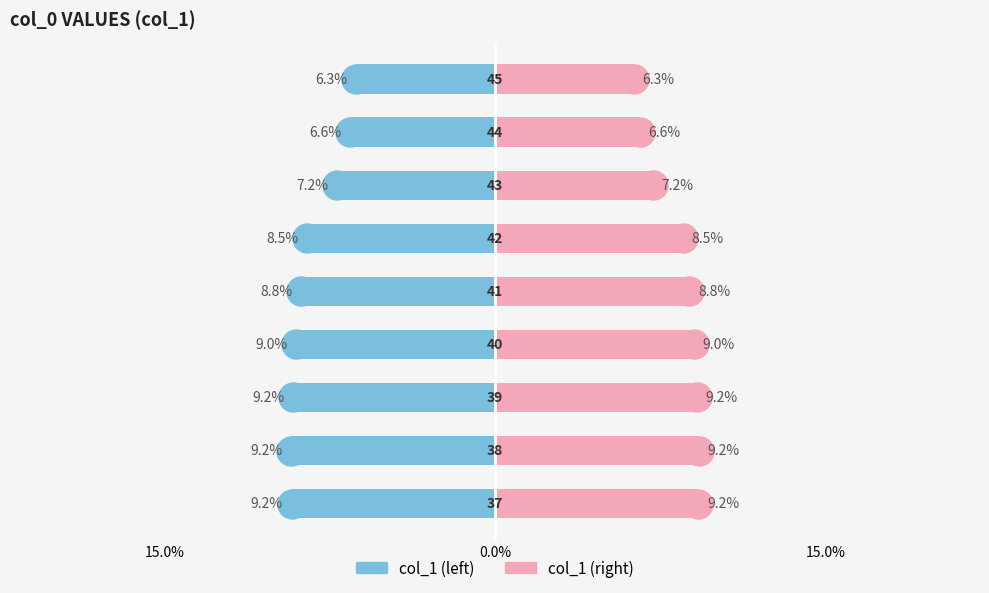

The value of col_1 (right) at 5 is 1.8. True or false?

False